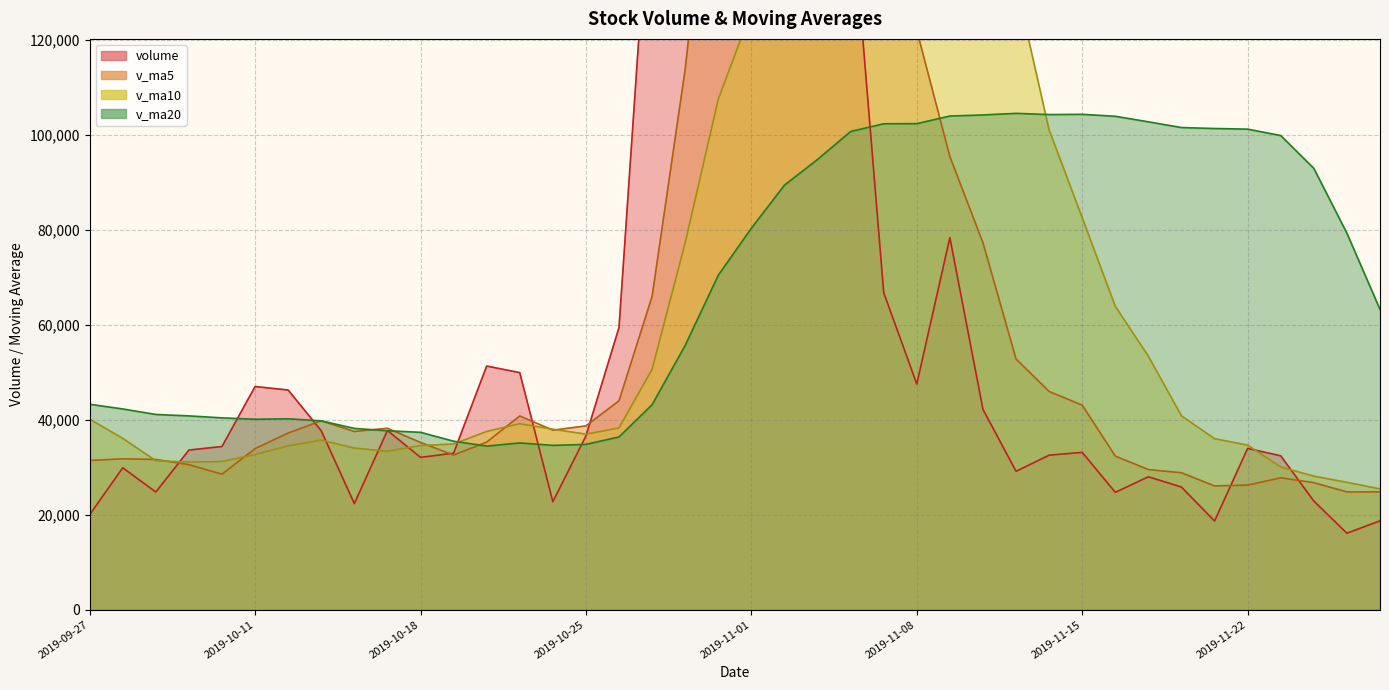

Is the value of v_ma20 at 2019-11-27 greater than the value of v_ma5 at 2019-11-27?

Yes